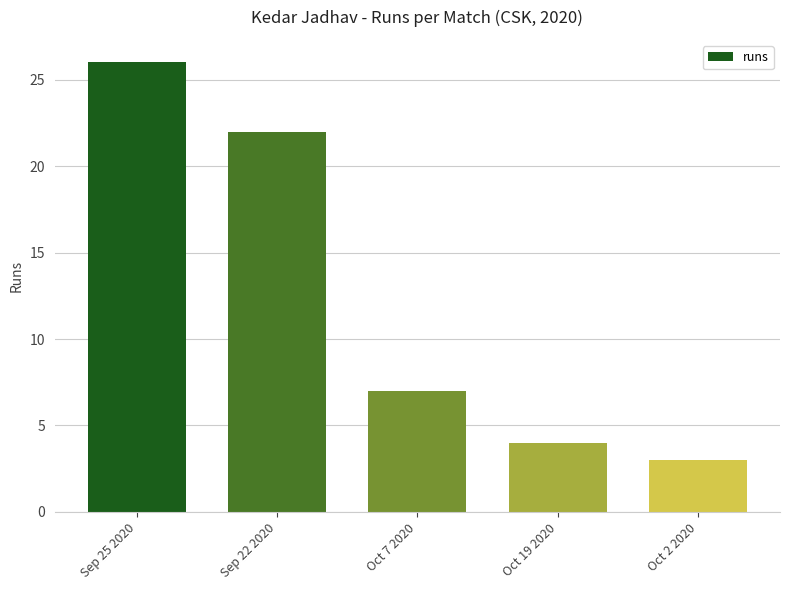

What is the value of the 1st bar from the left?

26